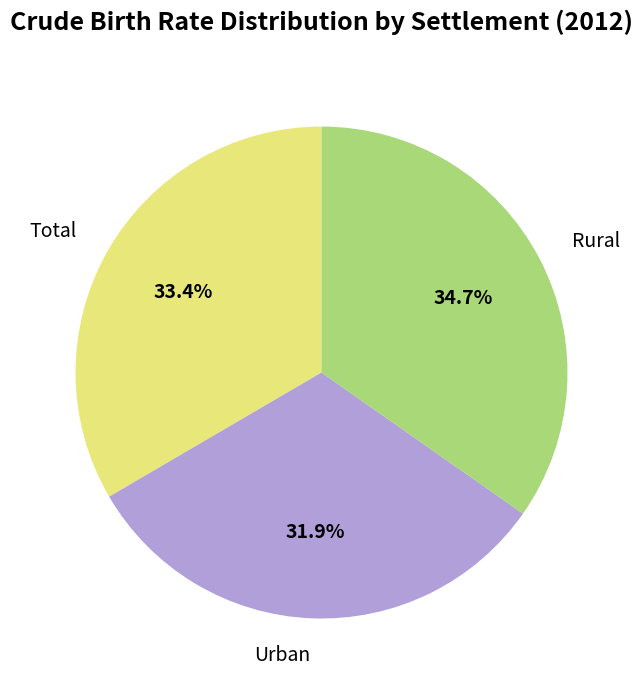

Rank the categories by value from lowest to highest.

Urban, Total, Rural